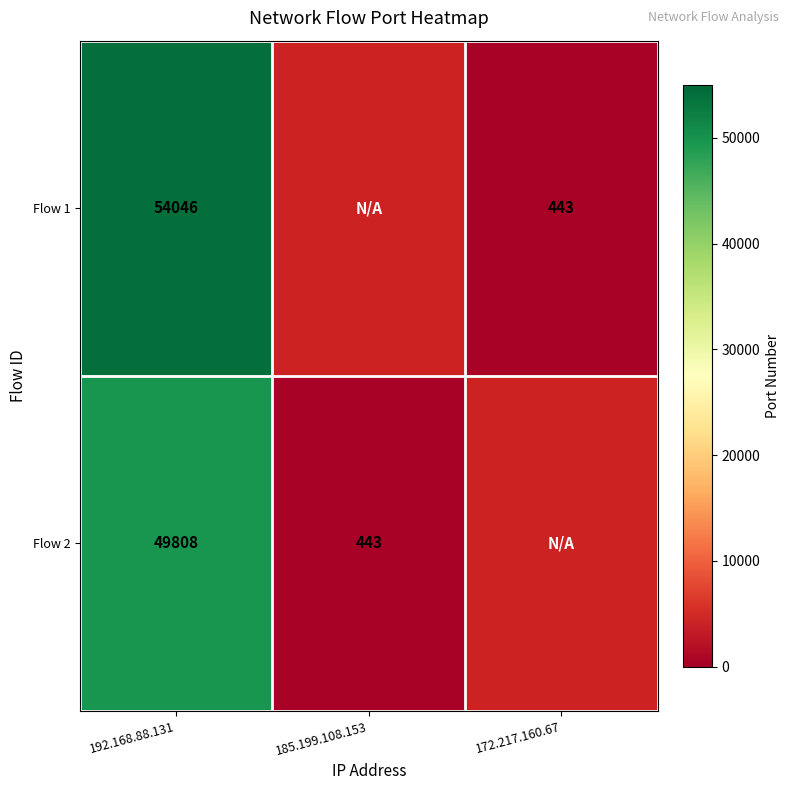

Count the number of data series in this chart.

2